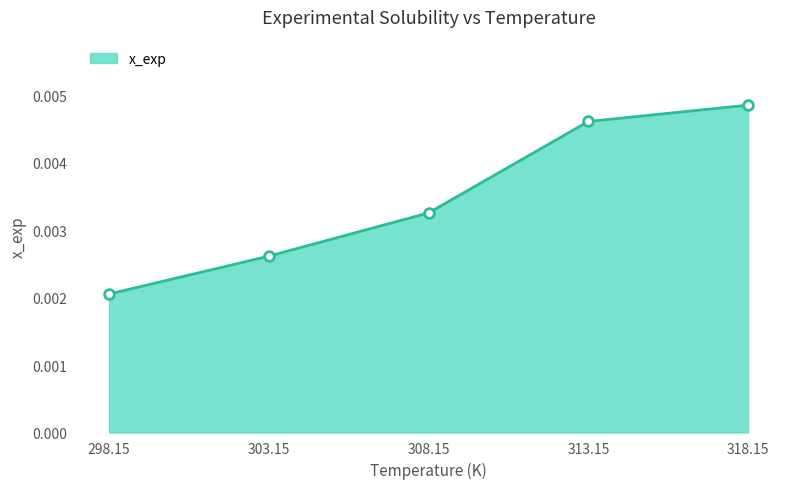

Which label corresponds to the smallest value in the chart?

298.15